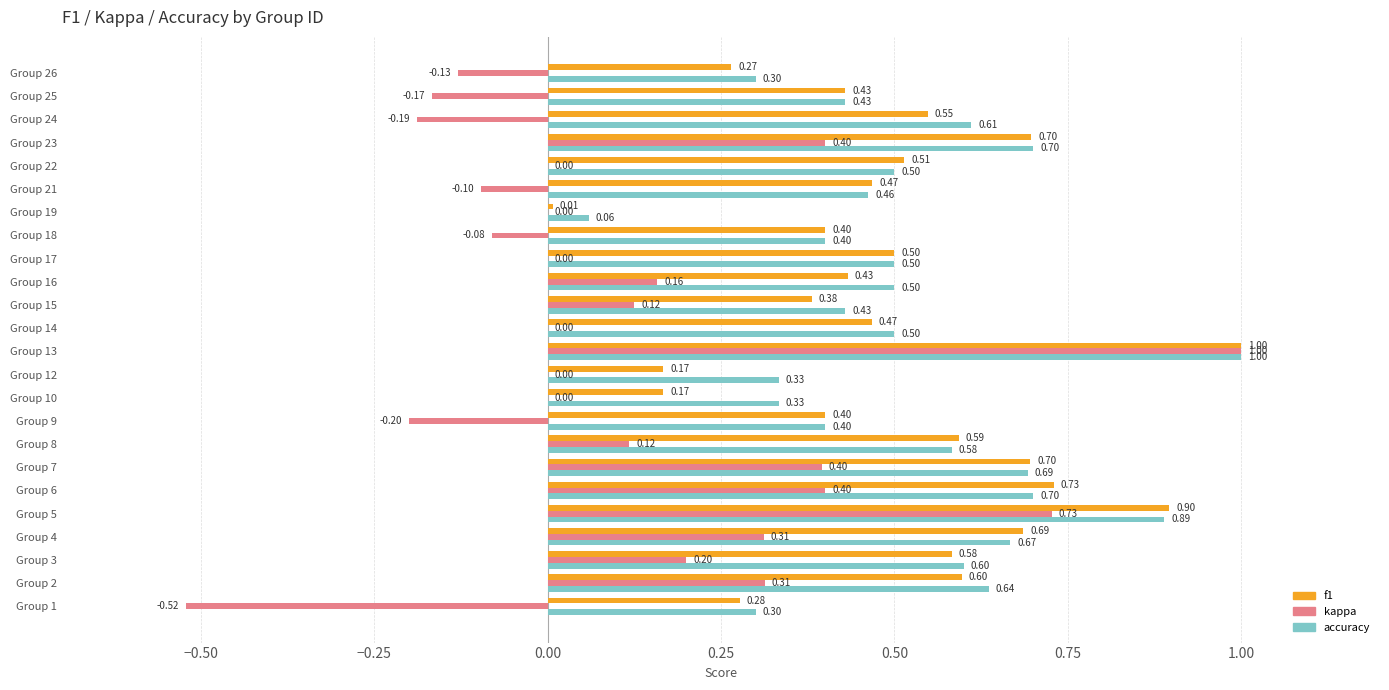

At which category is the sum across all series the highest?

Group 13